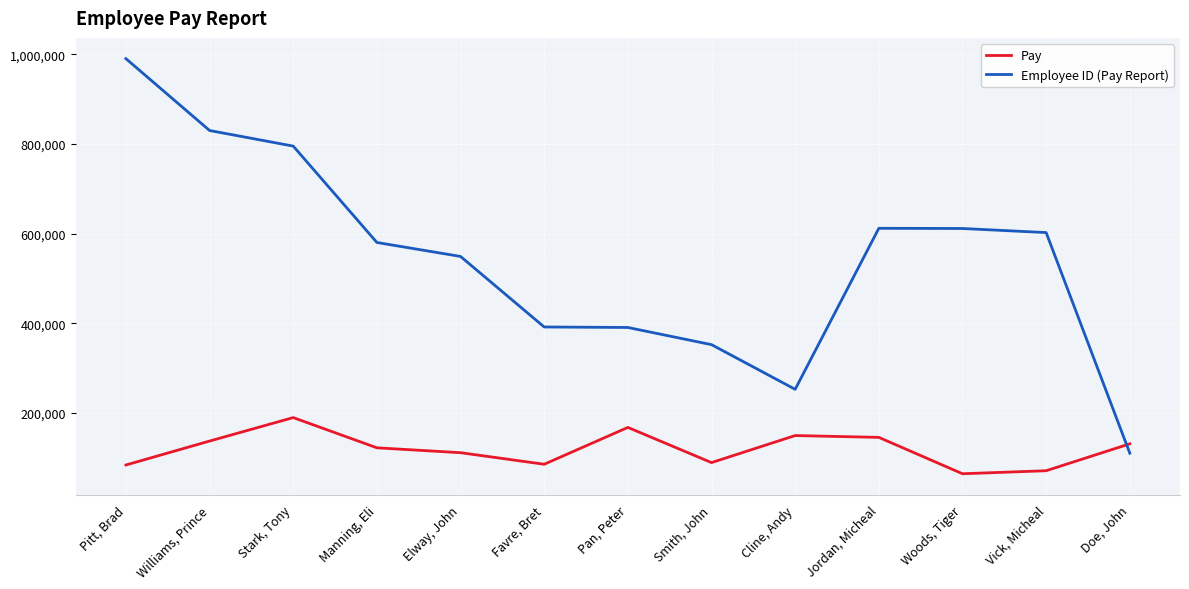

Between which two adjacent categories do Pay and Employee ID (Pay Report) first intersect?

Vick, Micheal and Doe, John